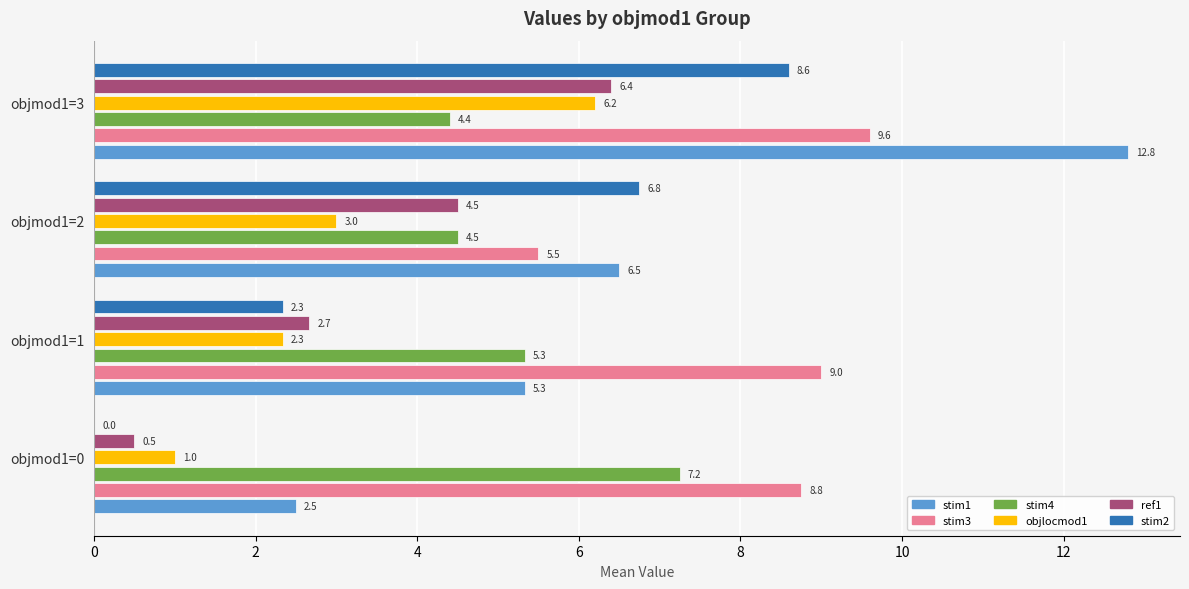

Between objmod1=0 and objmod1=1, which series saw the biggest shift?

stim1